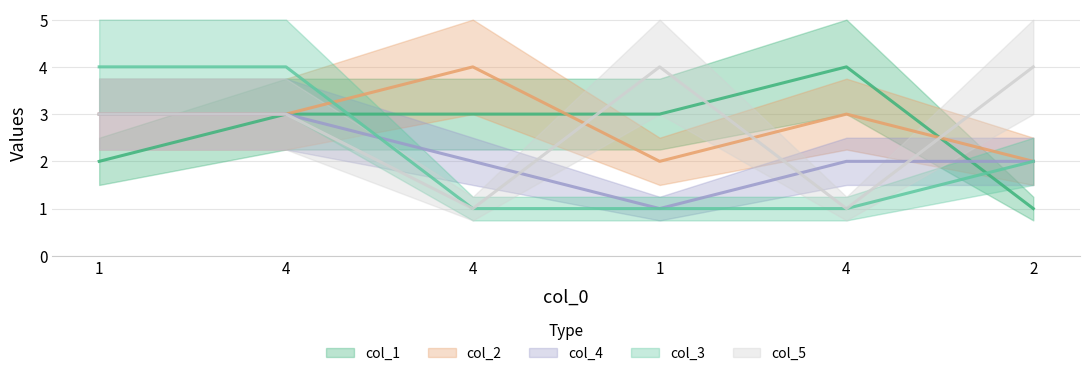

True or false: col_4 has more than 1 points higher than both neighbors.

False